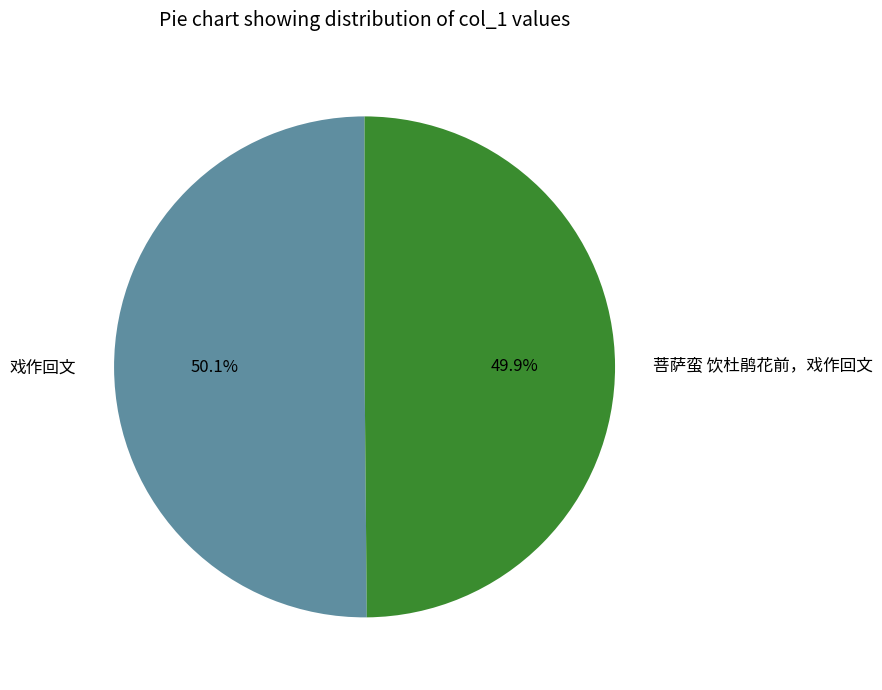

What portion of the pie excludes 戏作回文?

49.9%